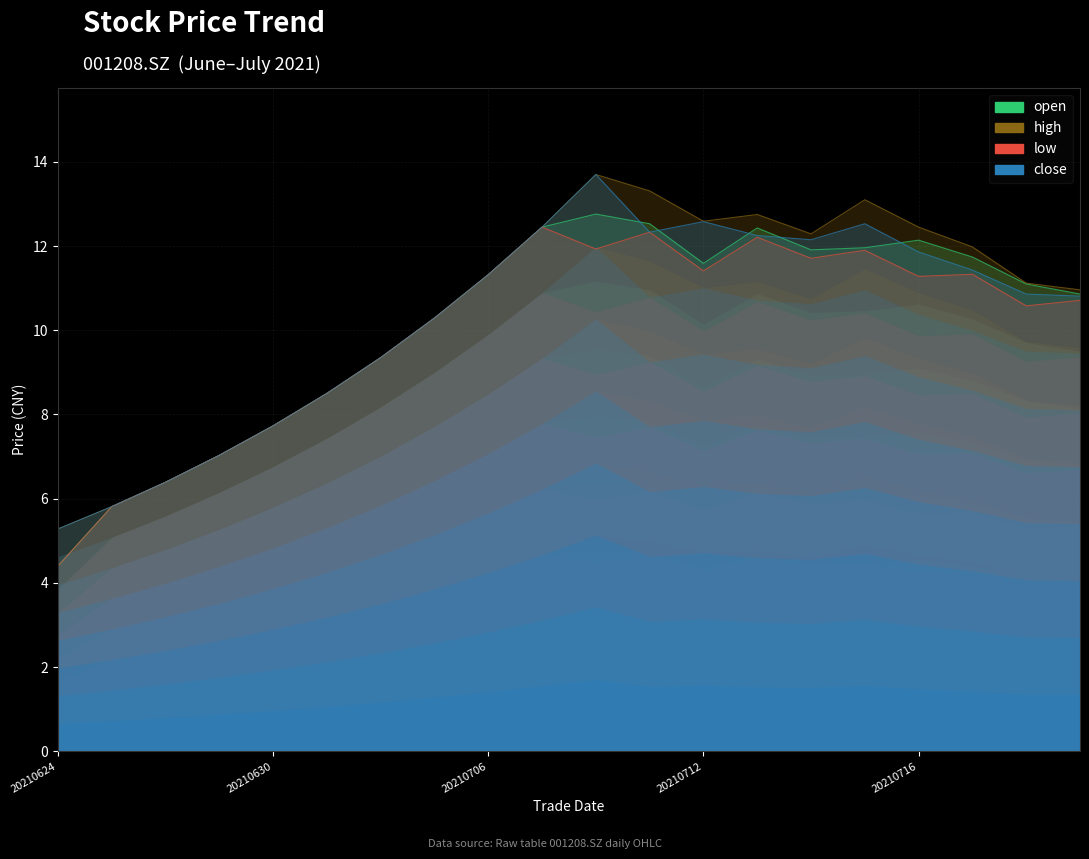

How many categories are shown in the chart?

20